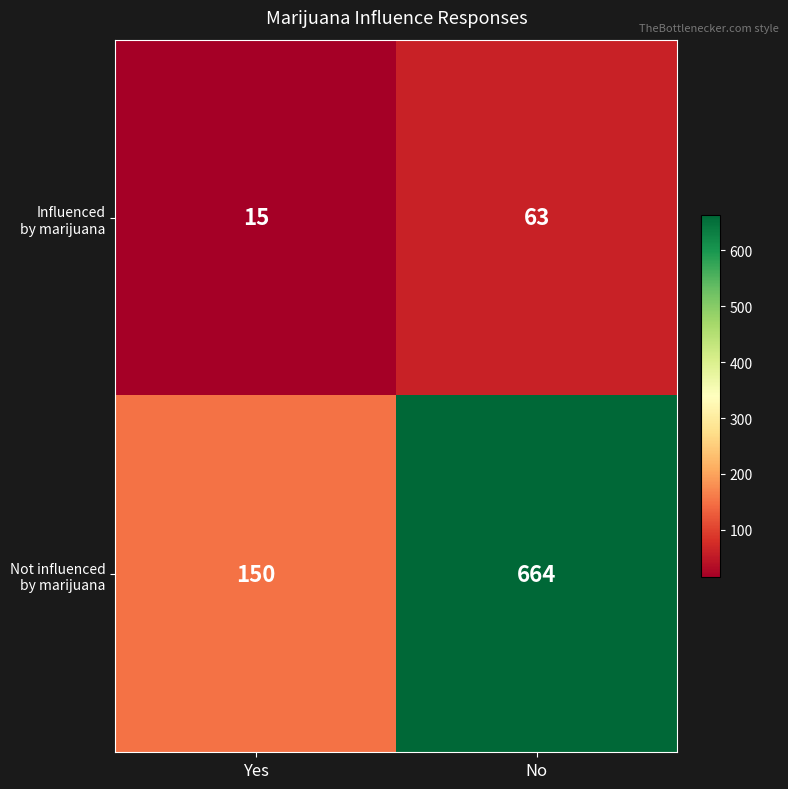

What is the spread (max minus min) of values at Yes?

135